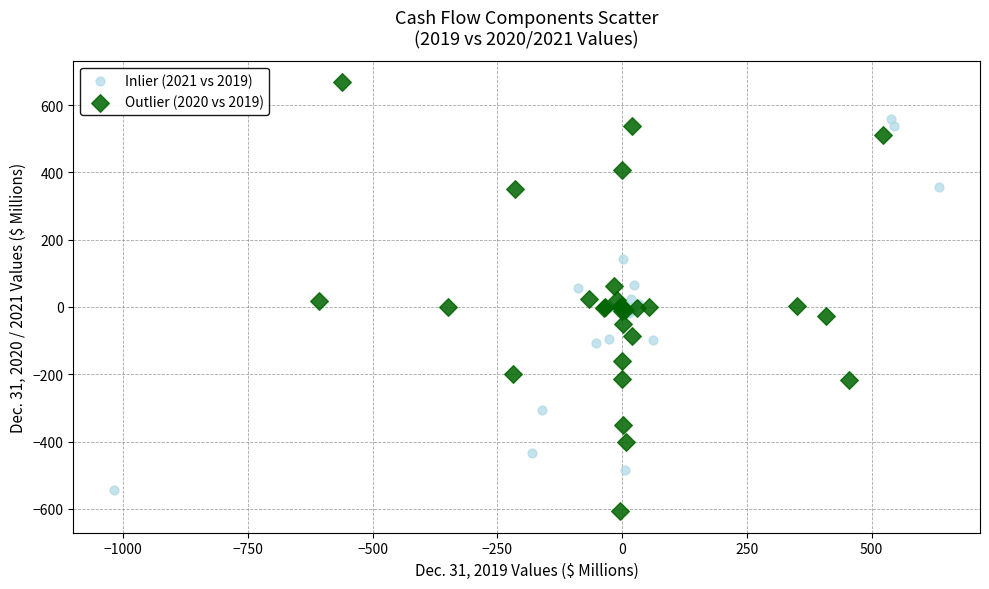

Which series has the largest Y range (max minus min)?

Outlier (2020 vs 2019)